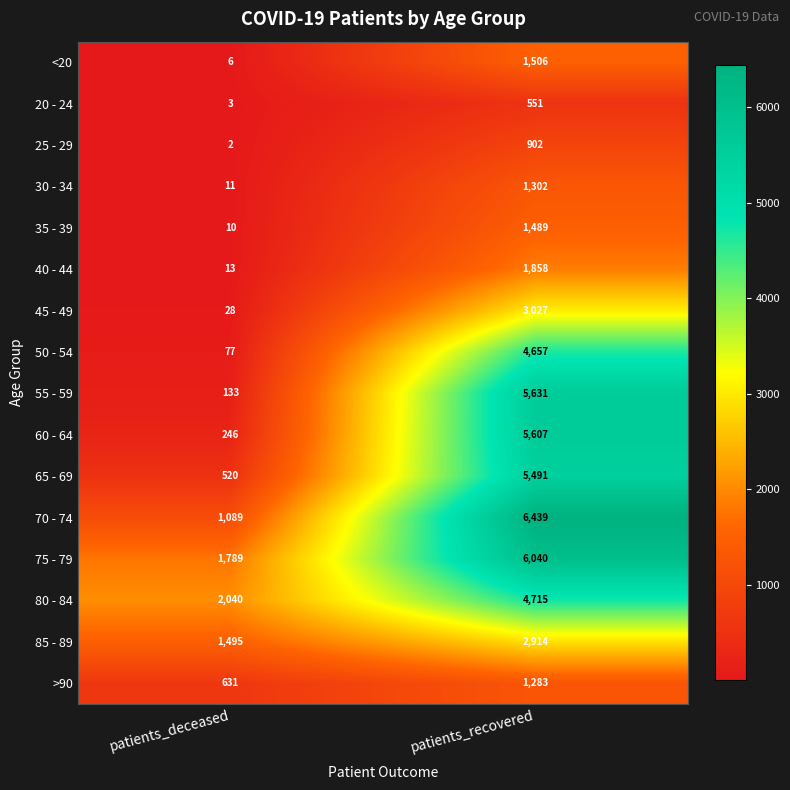

True or false: >90 has a value of 849 at patients_deceased.

False